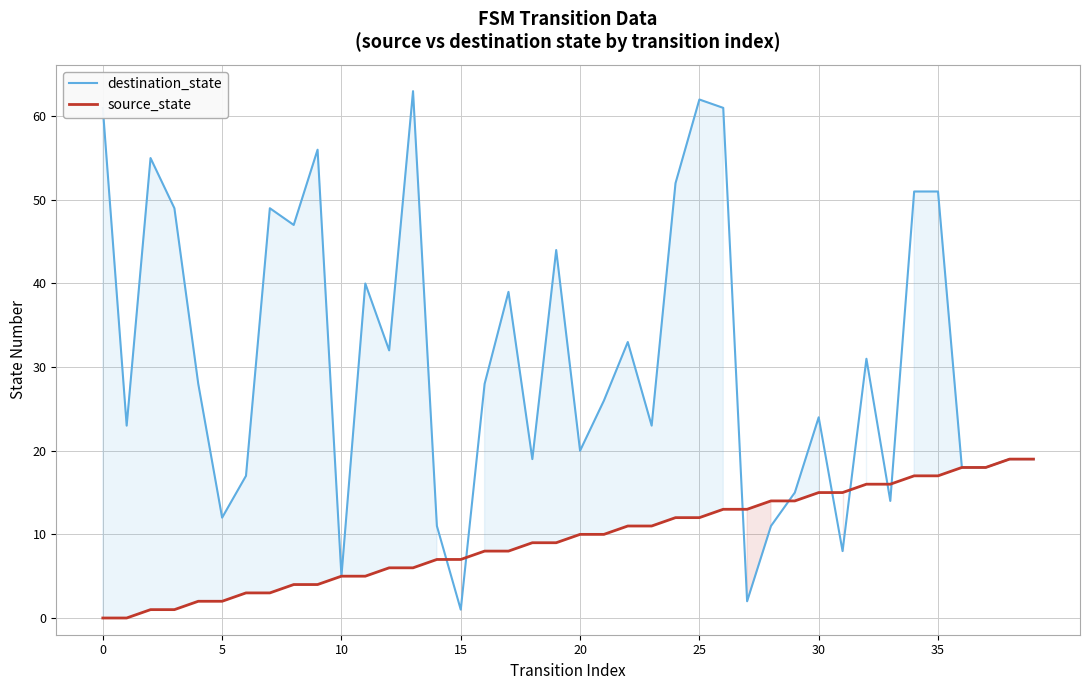

Which series has the largest range (max minus min)?

destination_state